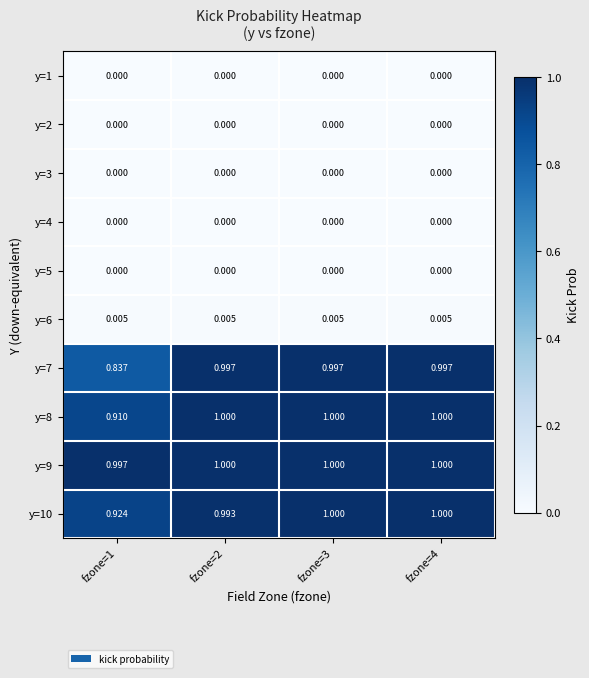

How many categories are shown in the chart?

4